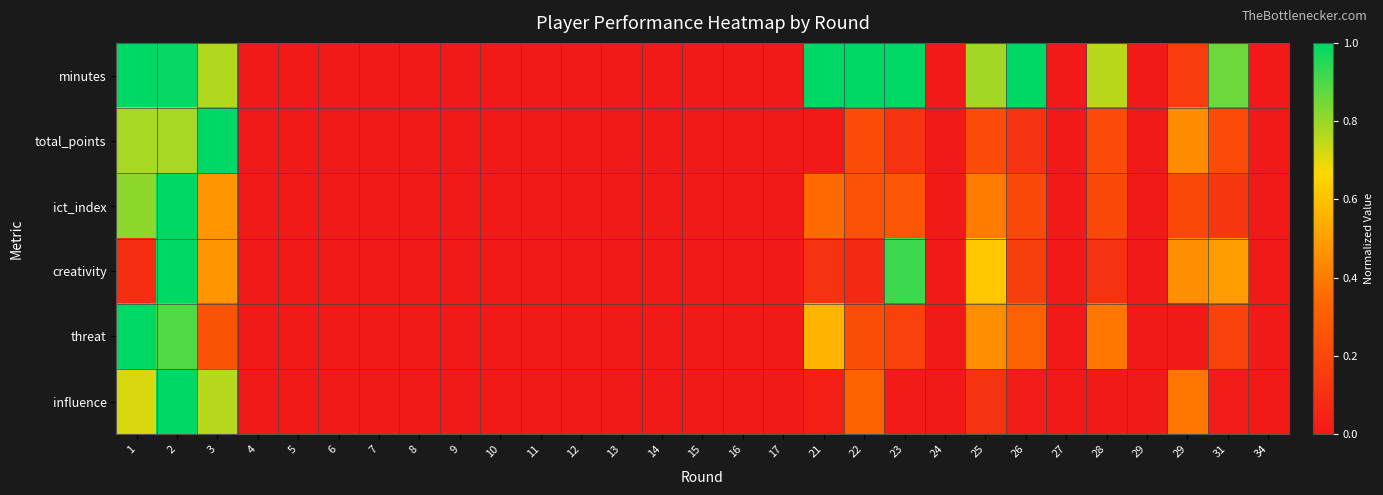

At which category is the sum across all series the highest?

2